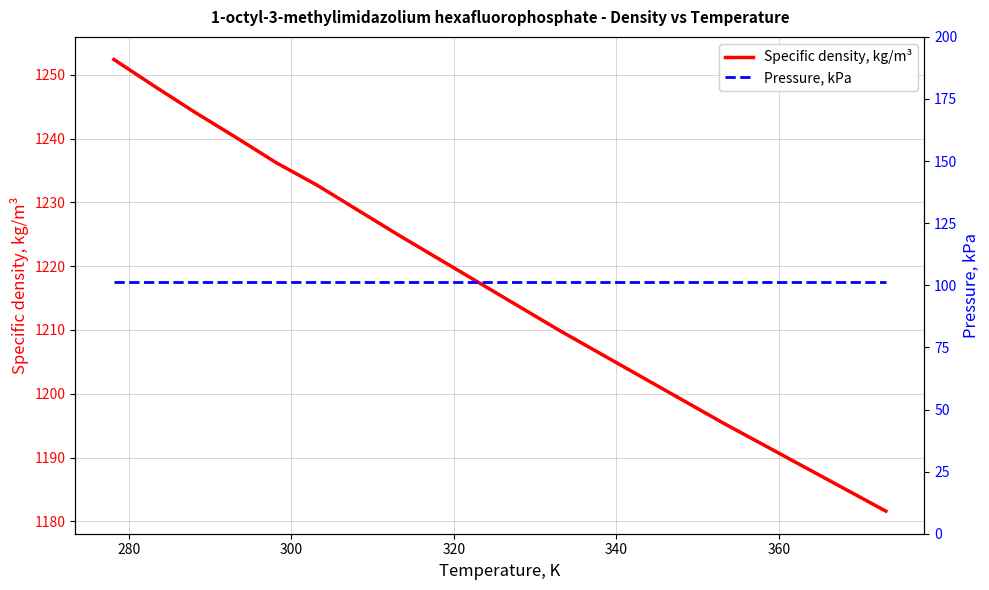

How many distinct data groups are displayed?

2